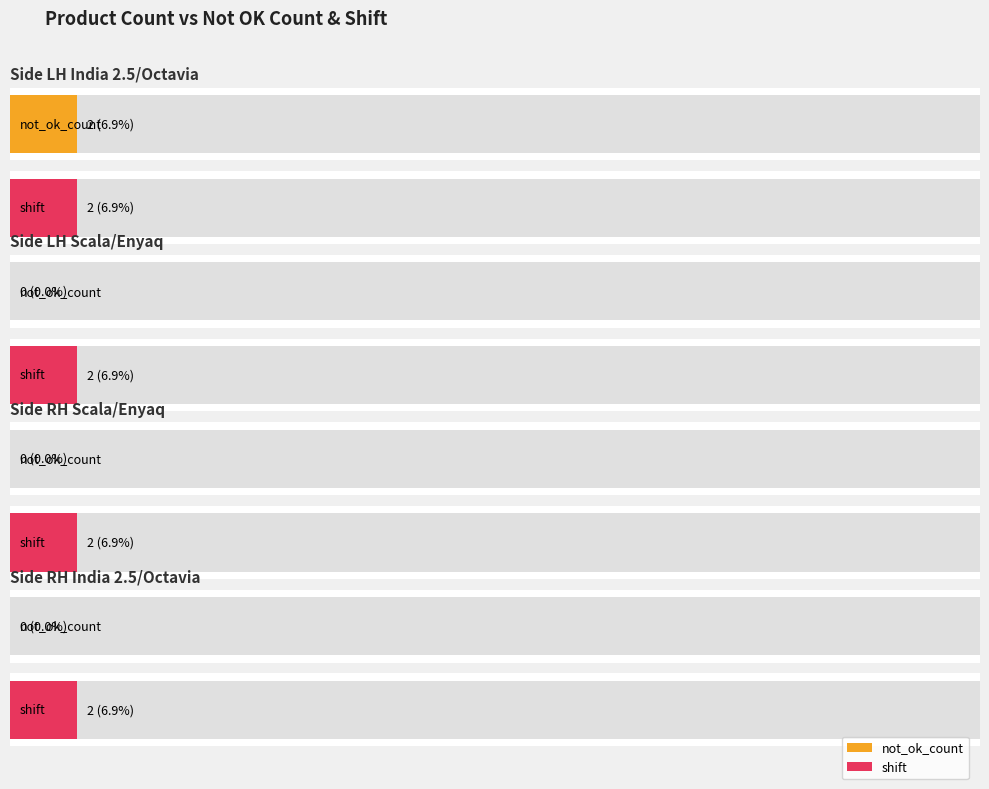

Which label corresponds to the smallest value in the chart?

Side LH Scala/Enyaq